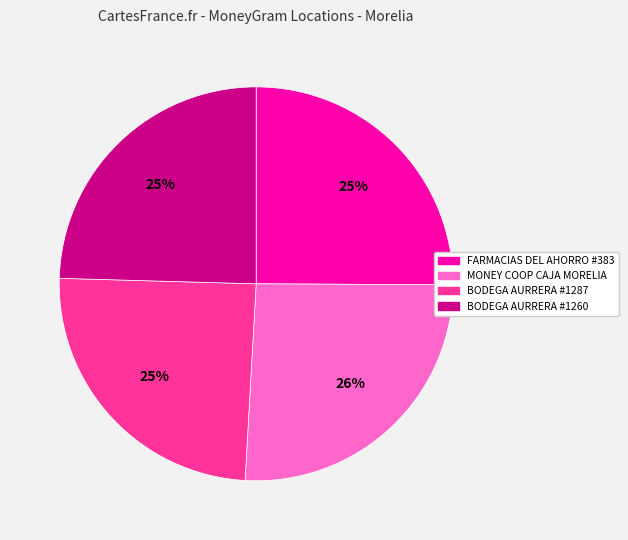

Is there a majority slice in this chart?

No